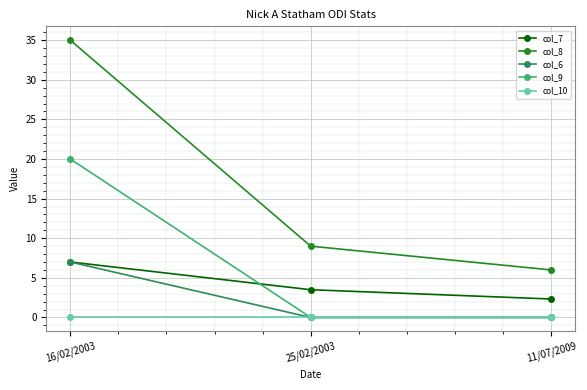

Is it true that col_7 equals 3.5 at 16/02/2003?

False